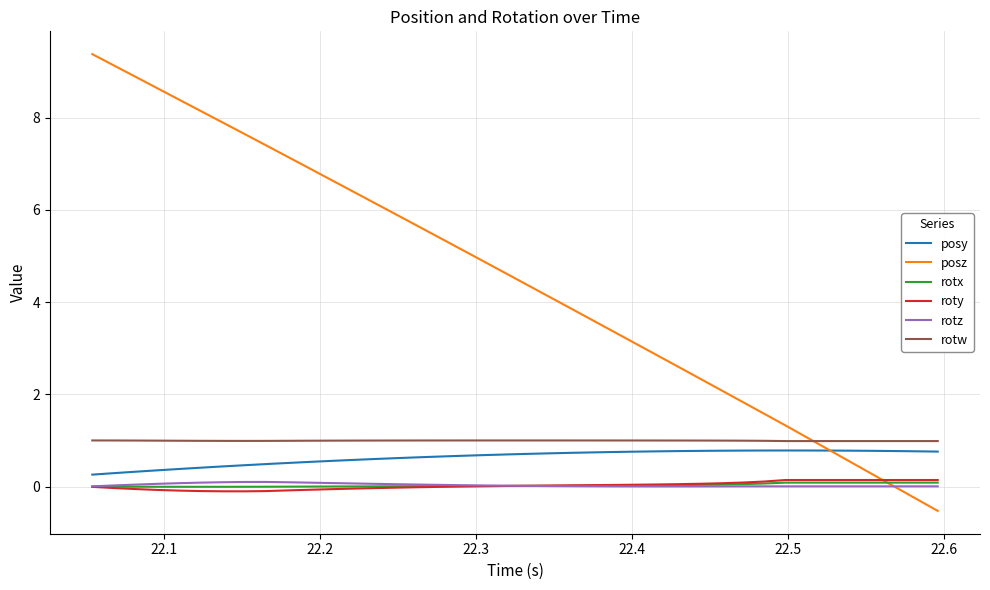

Which series has the largest range (max minus min)?

posz